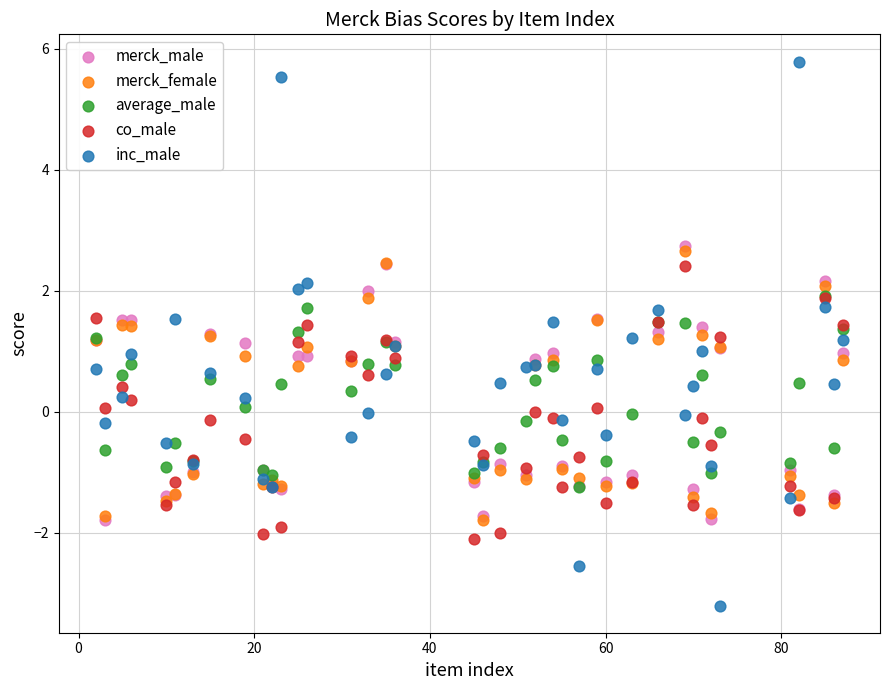

What are all the series names shown in the legend?

merck_male, merck_female, average_male, co_male, inc_male